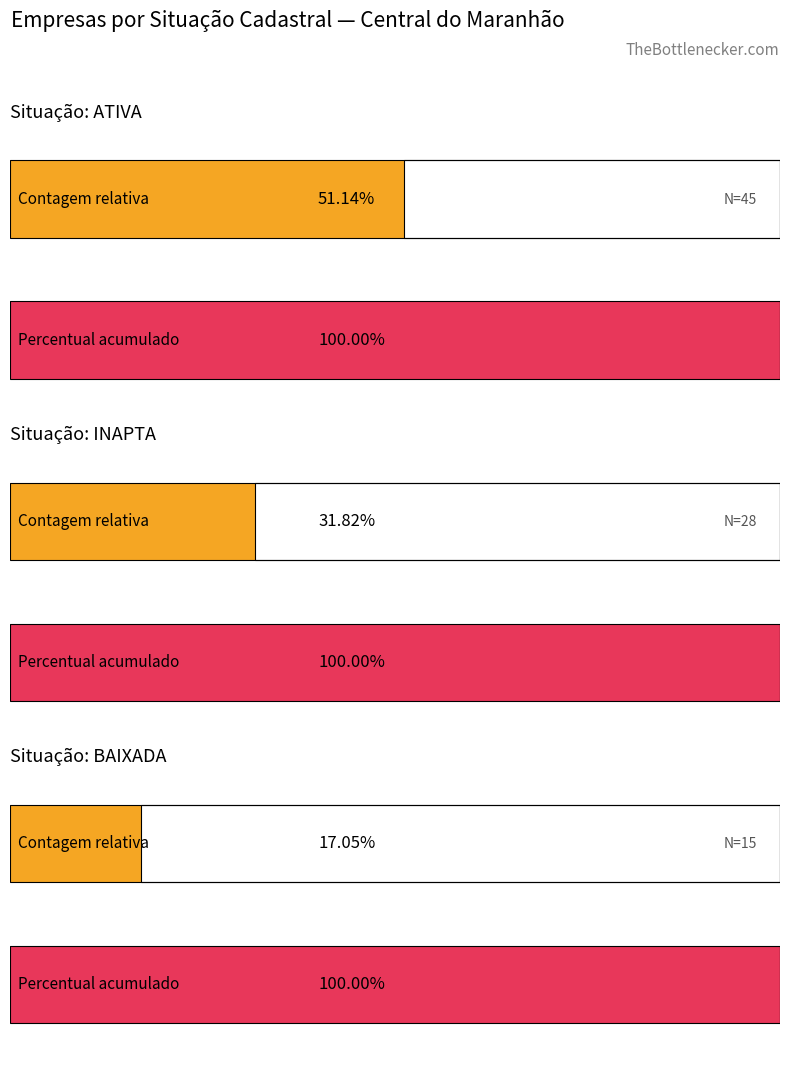

Is it true that the value at INAPTA is 39?

False